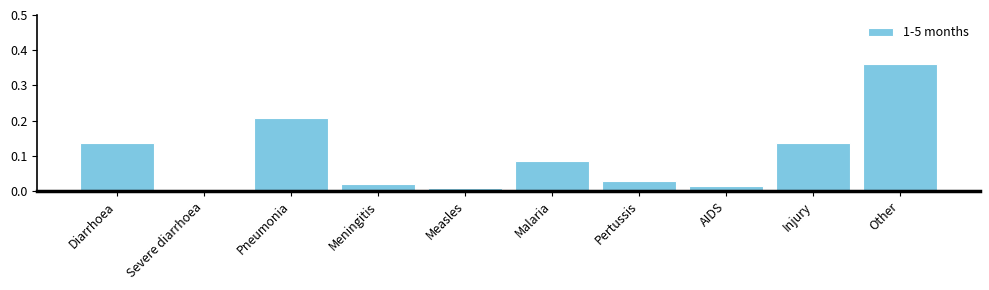

Which has a higher value, Pertussis or Malaria?

Malaria